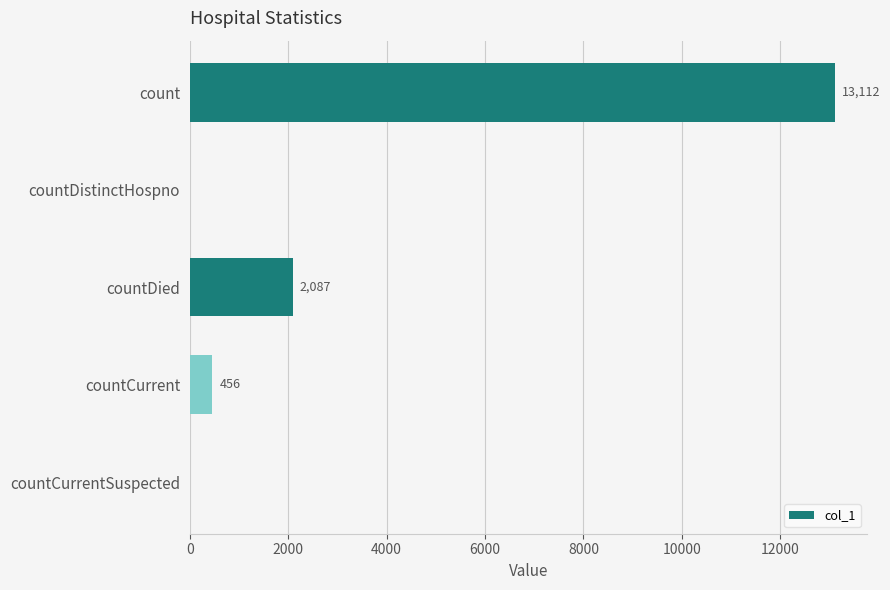

Reading top to bottom, list all the values displayed in this chart.

count=13112	countDistinctHospno=0	countDied=2087	countCurrent=456	countCurrentSuspected=0